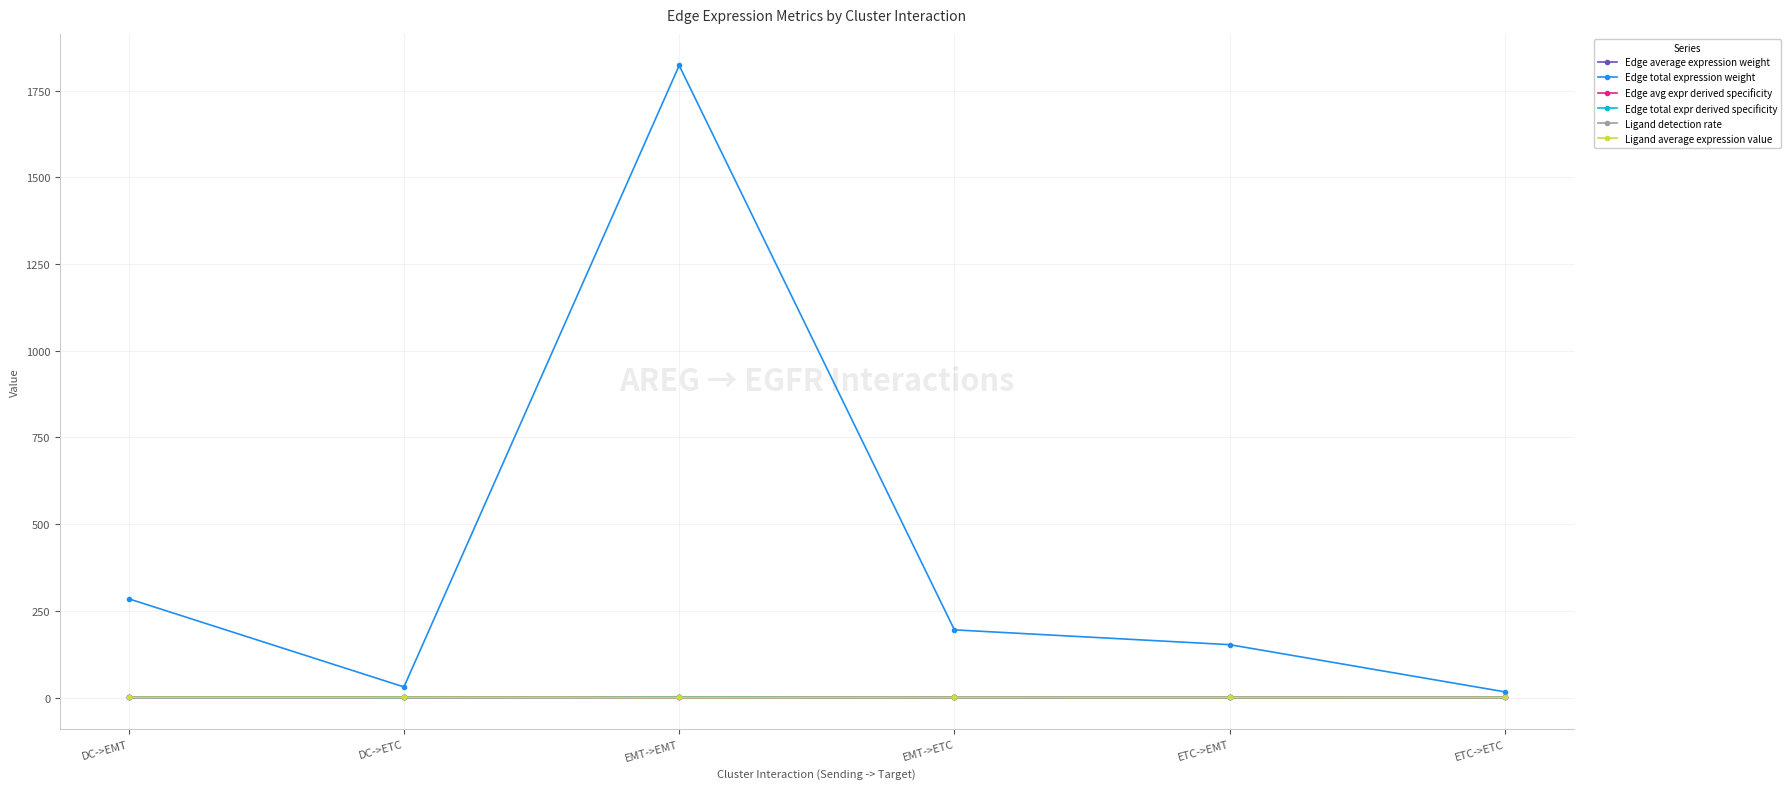

True or false: Edge avg expr derived specificity has more than 2 points higher than both neighbors.

False